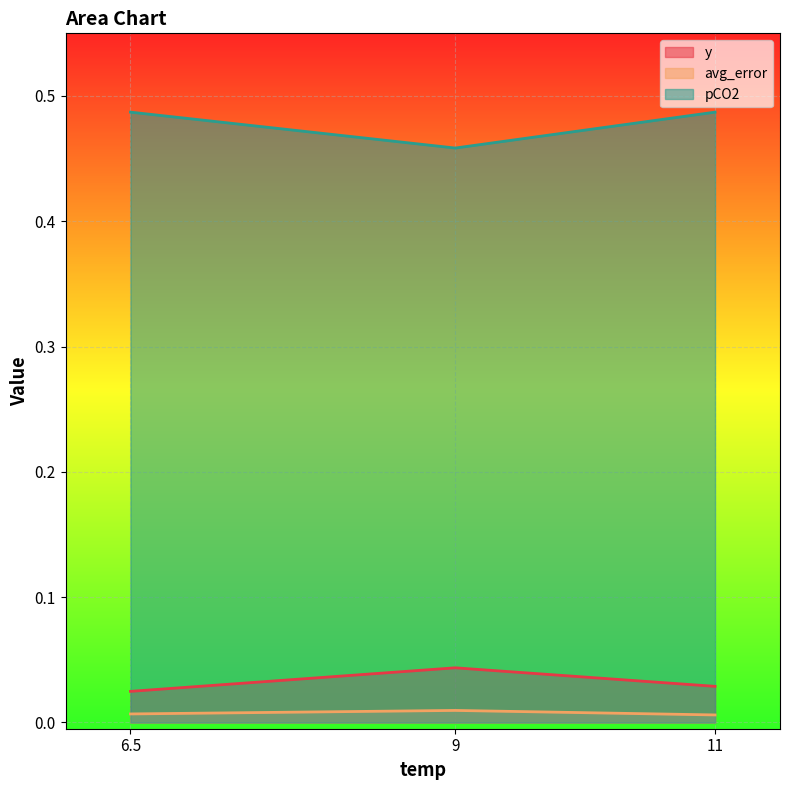

Between 9 and 11, which series saw the biggest shift?

pCO2